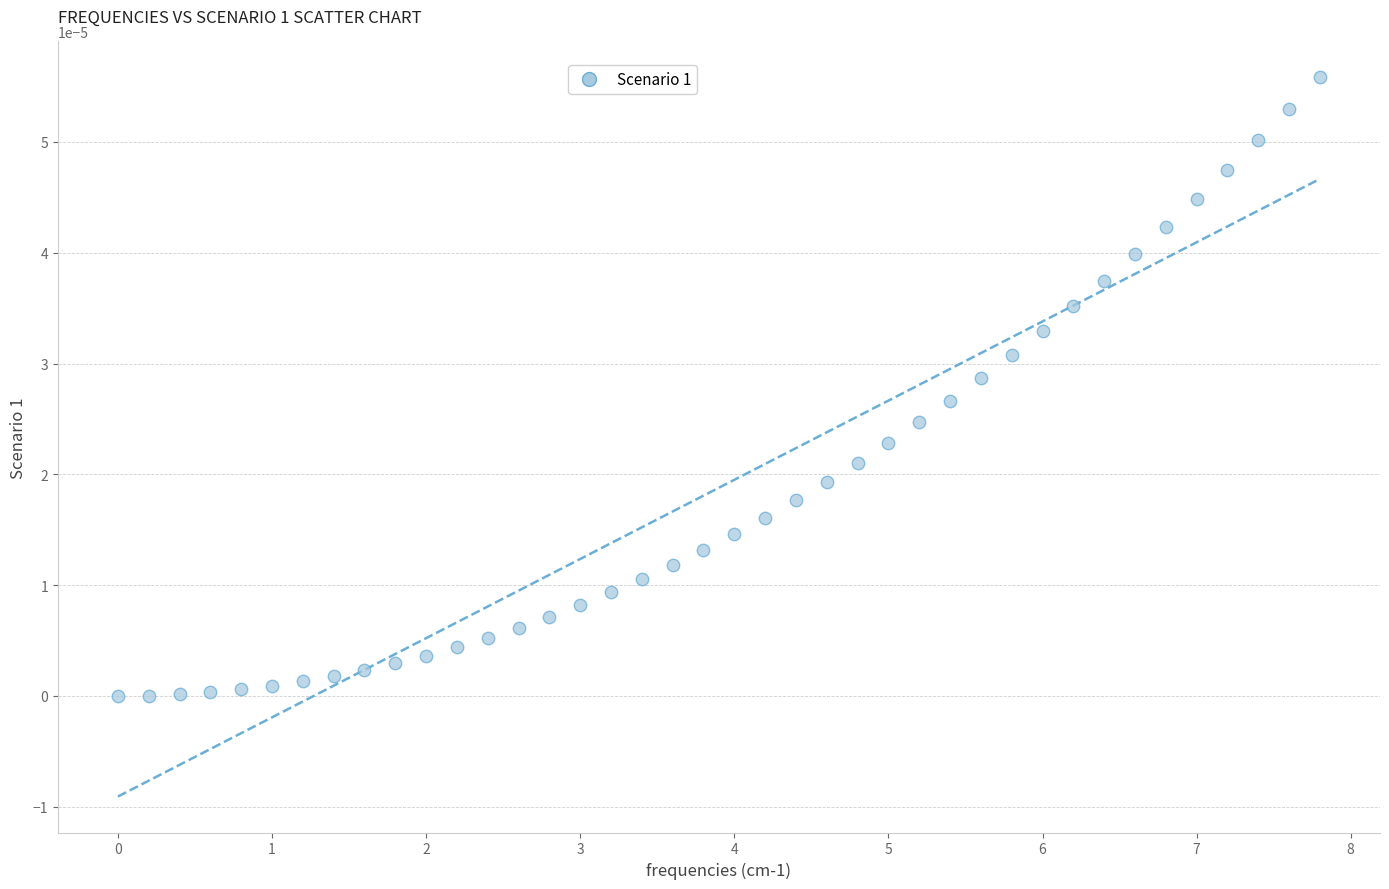

What is the range of X values (max minus min)?

7.8